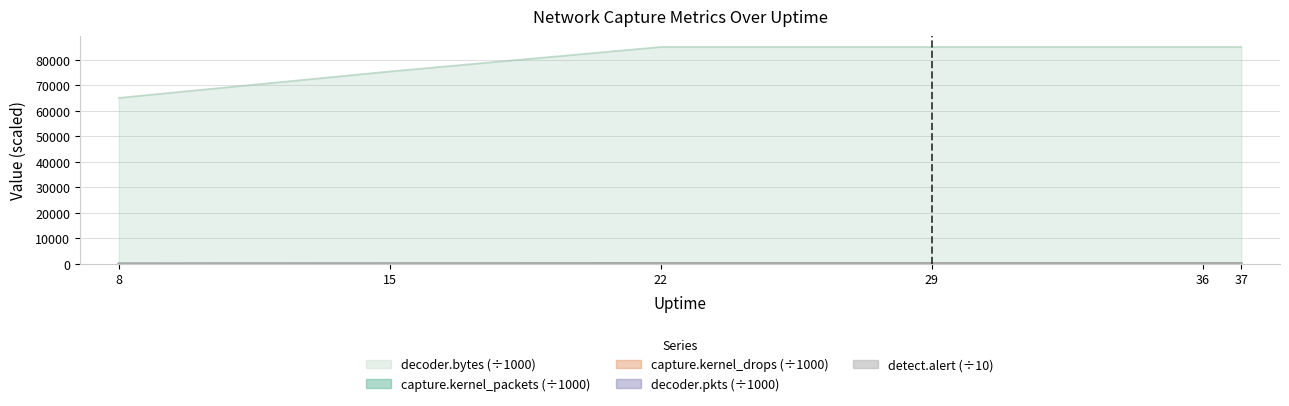

What is the difference between the maximum and minimum values in the capture.kernel_drops series?

77.9